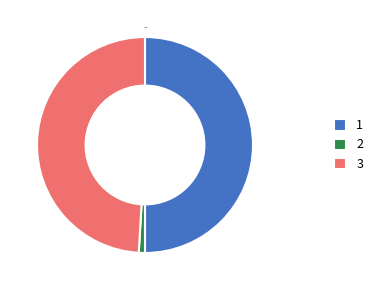

Do 1 and 3 together represent more than half of the pie?

Yes